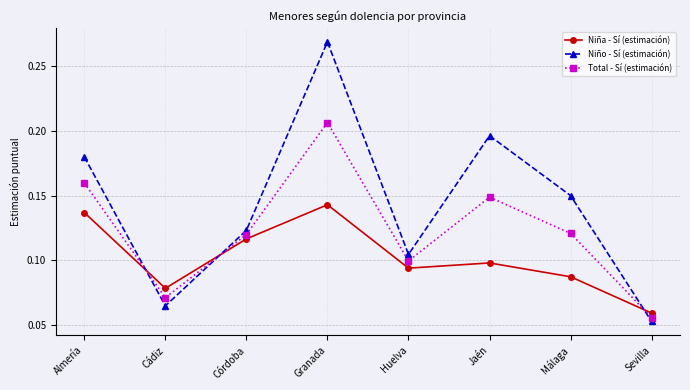

Which series changed the most between Almería and Sevilla?

Niño - Sí (estimación)